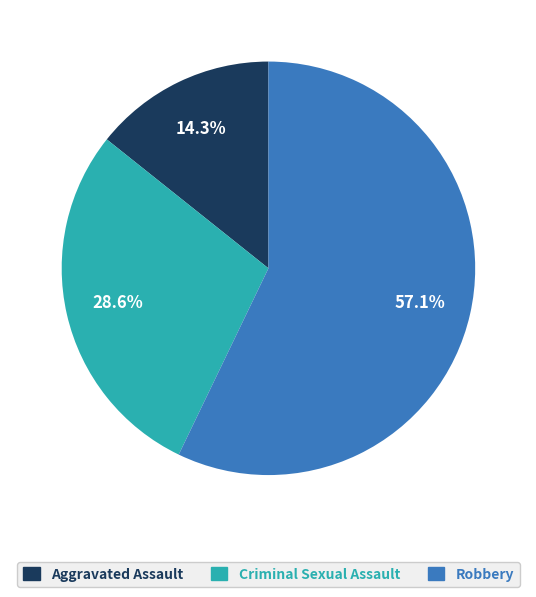

Which slice represents more than half of the pie?

Robbery